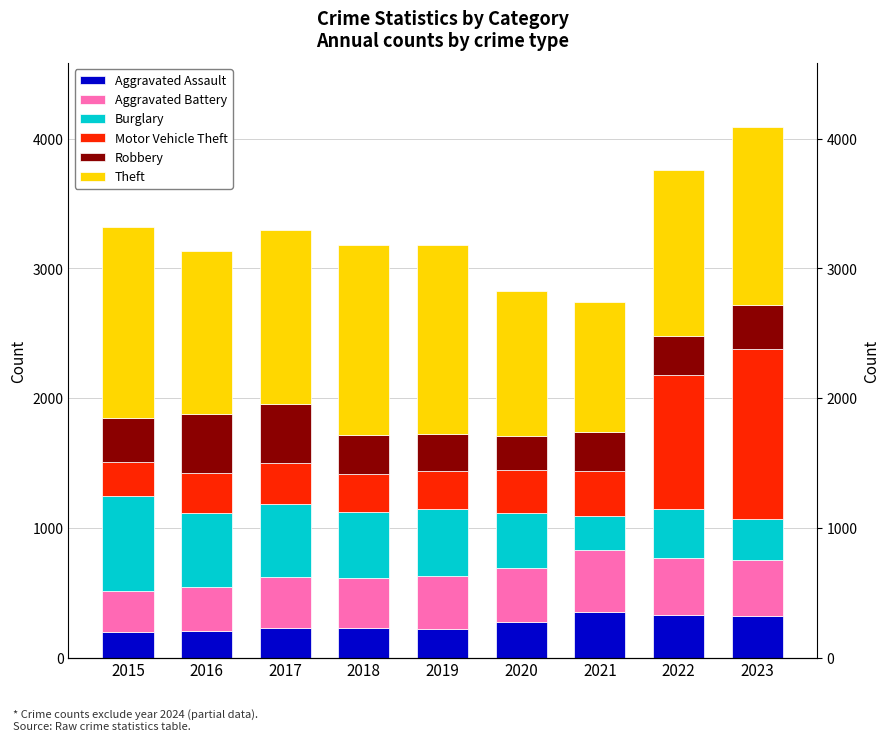

Reading right to left, list all the values displayed in this chart.

Aggravated Assault: 319	327	352	273	223	225	225	206	194
Aggravated Battery: 432	439	479	416	407	389	400	336	316
Burglary: 317	379	261	425	517	506	562	576	738
Motor Vehicle Theft: 1311	1031	348	333	290	298	312	304	263
Robbery: 341	304	300	263	287	301	460	454	337
Theft: 1372	1279	998	1120	1459	1461	1339	1259	1474